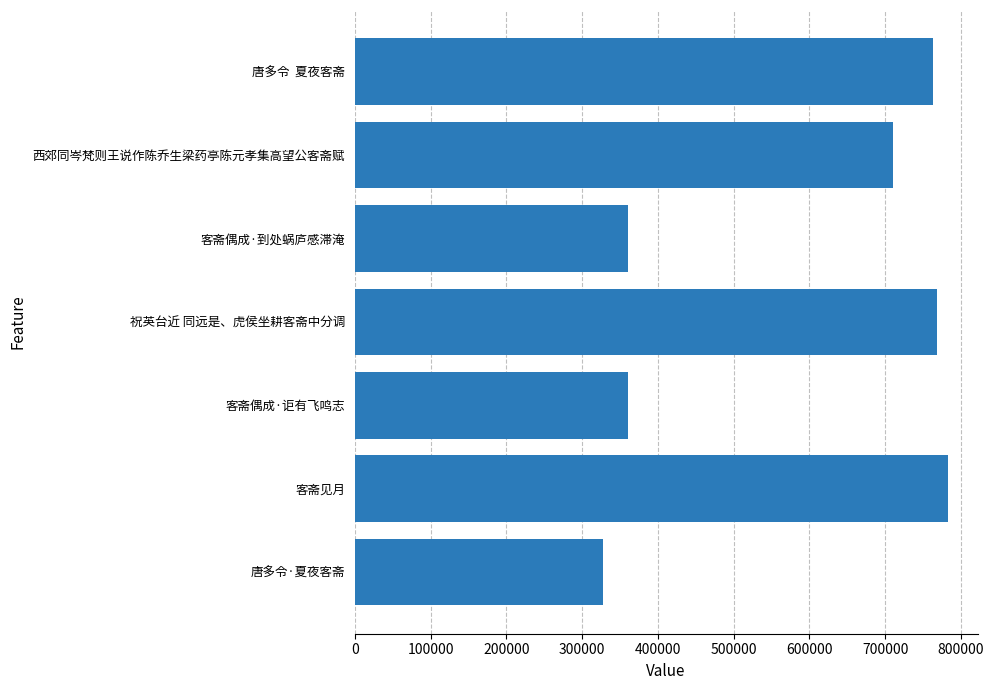

What is the average value?

582020